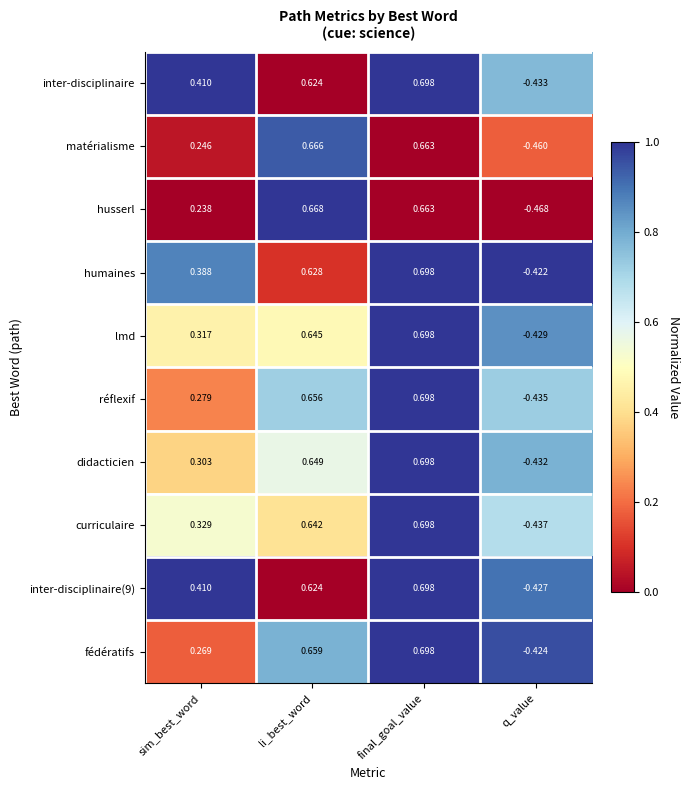

At how many categories does at least one series exceed 0?

3